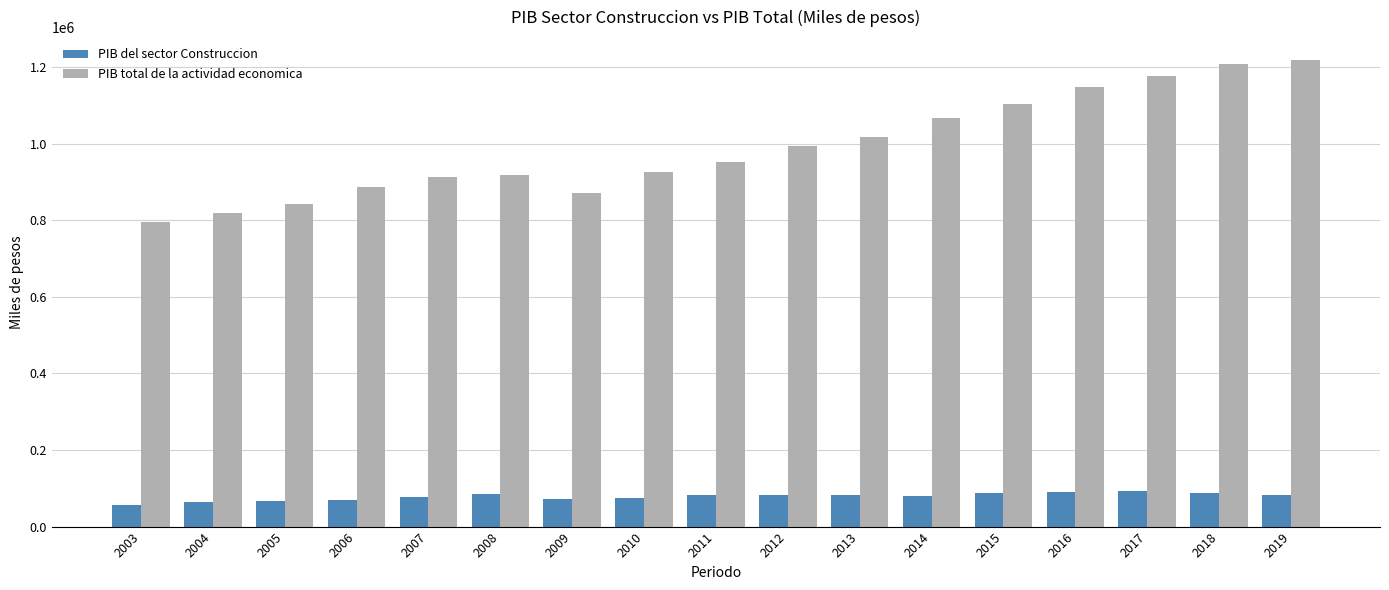

Rank the series by their maximum value, from lowest to highest.

PIB del sector Construccion, PIB total de la actividad economica